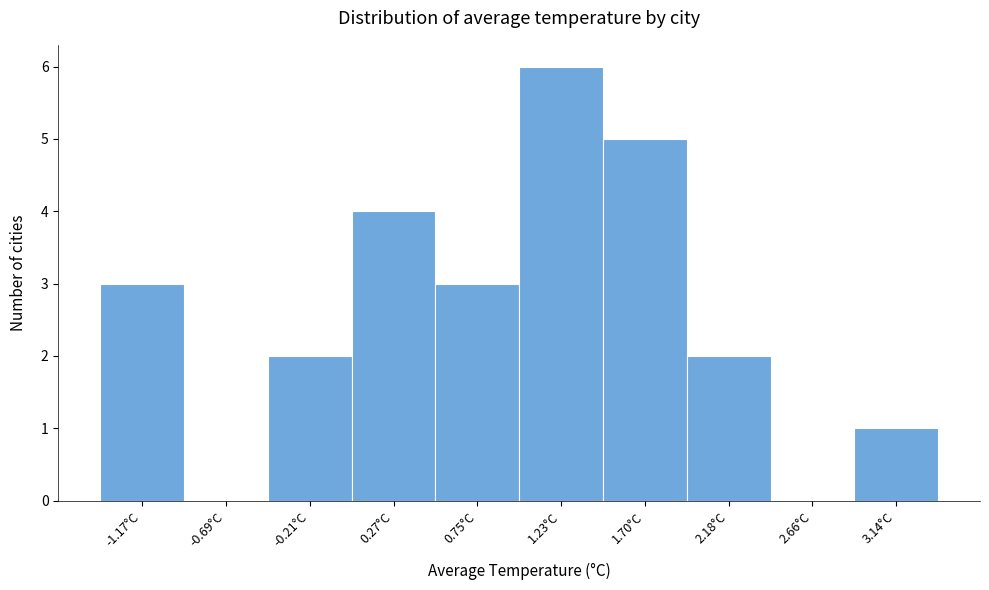

Reading left to right, transcribe all the data shown in this chart.

-1.17°C=3	-0.69°C=0	-0.21°C=2	0.27°C=4	0.75°C=3	1.23°C=6	1.70°C=5	2.18°C=2	2.66°C=0	3.14°C=1